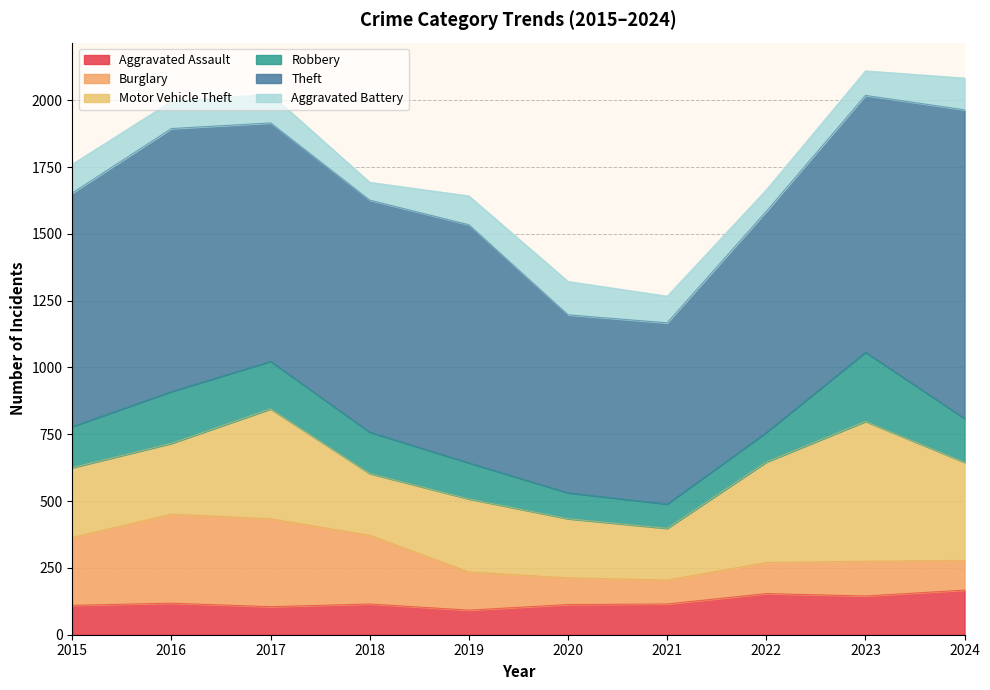

Reading left to right, what are all the values shown in this chart?

Aggravated Assault: 2015=110	2016=118	2017=105	2018=115	2019=92	2020=113	2021=115	2022=154	2023=145	2024=167
Burglary: 2015=254	2016=333	2017=329	2018=257	2019=143	2020=100	2021=90	2022=116	2023=130	2024=111
Motor Vehicle Theft: 2015=261	2016=265	2017=411	2018=231	2019=273	2020=221	2021=193	2022=376	2023=523	2024=367
Robbery: 2015=154	2016=194	2017=178	2018=155	2019=135	2020=97	2021=91	2022=111	2023=259	2024=164
Theft: 2015=874	2016=984	2017=892	2018=868	2019=891	2020=666	2021=678	2022=827	2023=961	2024=1155
Aggravated Battery: 2015=108	2016=102	2017=108	2018=67	2019=108	2020=125	2021=100	2022=81	2023=92	2024=119